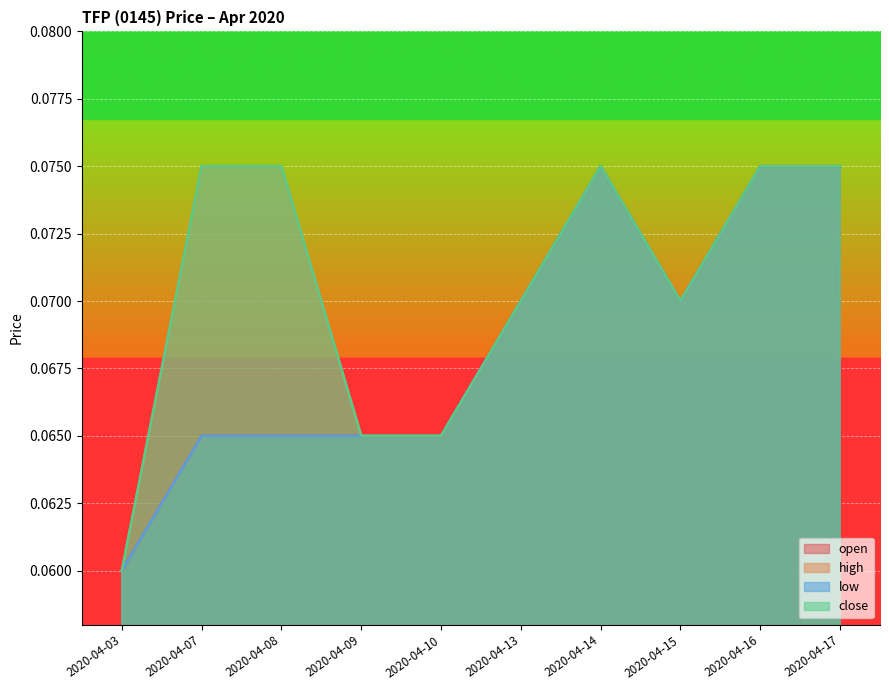

What is the total value across all series at 2020-04-16?

0.3